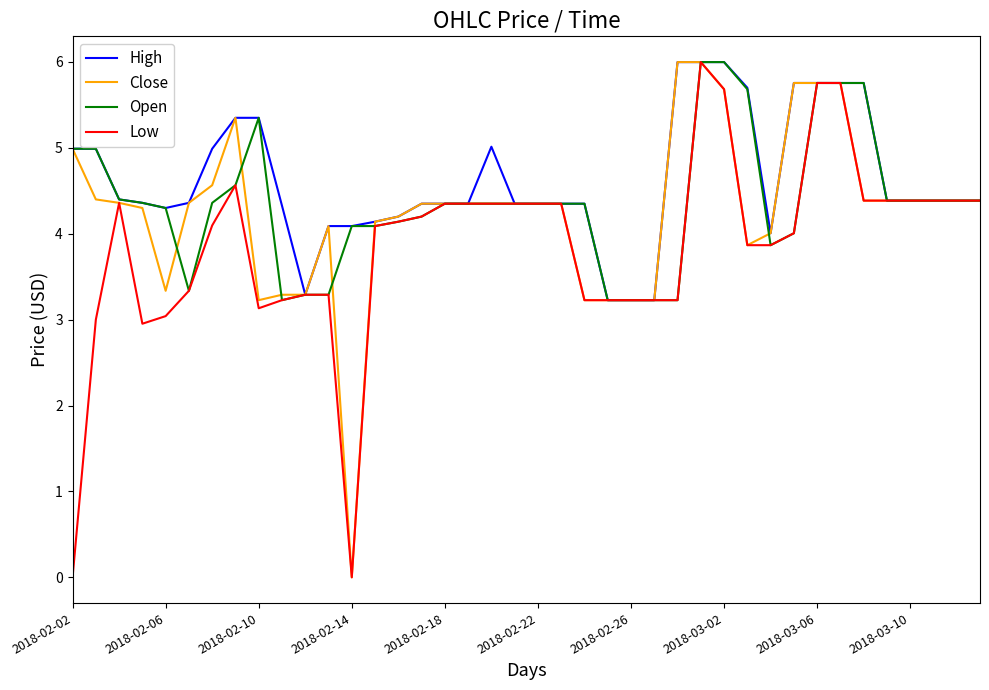

Rank the series by their average value, from highest to lowest.

High, Open, Close, Low